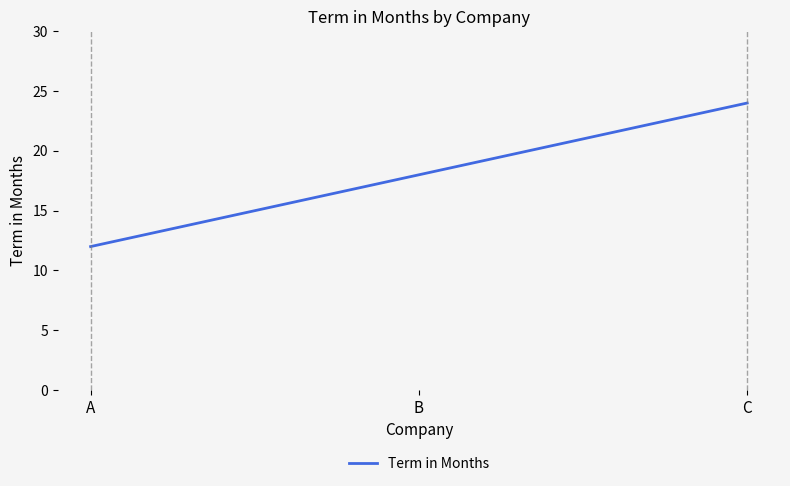

What value does the data have at B, to the nearest 10?

20